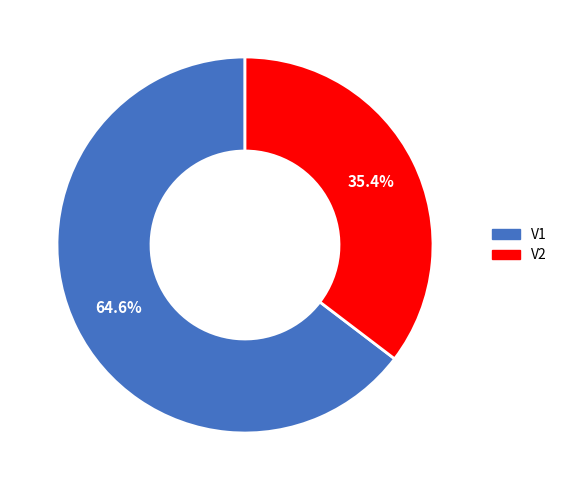

Rank the categories by value from lowest to highest.

V2, V1